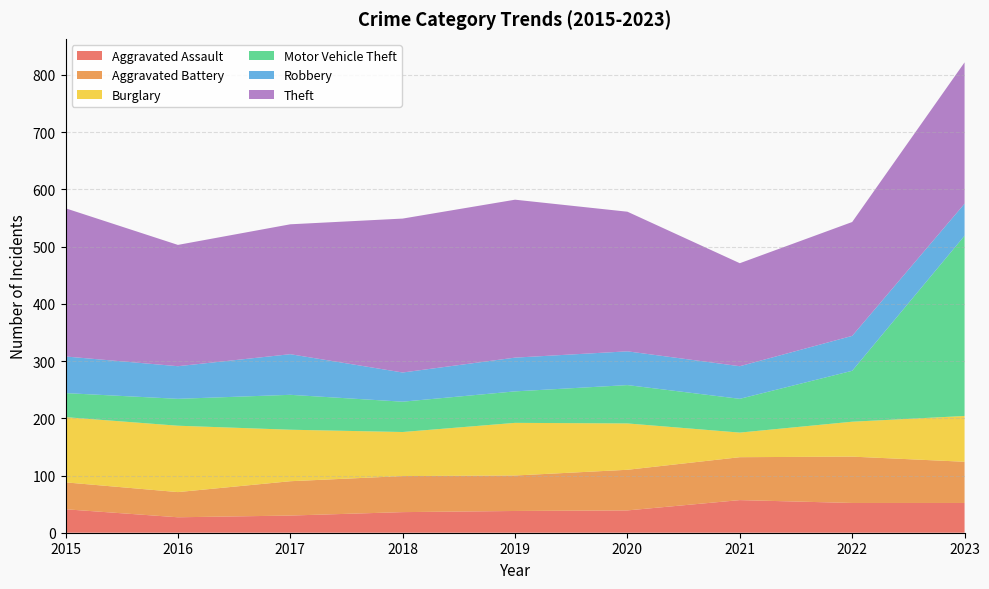

Reading left to right, list all the values displayed in this chart.

Aggravated Assault: 2015=41	2016=27	2017=30	2018=36	2019=38	2020=39	2021=57	2022=52	2023=52
Aggravated Battery: 2015=47	2016=44	2017=60	2018=63	2019=62	2020=71	2021=75	2022=81	2023=72
Burglary: 2015=114	2016=116	2017=90	2018=77	2019=92	2020=81	2021=43	2022=61	2023=80
Motor Vehicle Theft: 2015=42	2016=47	2017=61	2018=53	2019=55	2020=67	2021=59	2022=89	2023=315
Robbery: 2015=64	2016=57	2017=71	2018=51	2019=59	2020=59	2021=57	2022=61	2023=56
Theft: 2015=259	2016=212	2017=227	2018=269	2019=276	2020=244	2021=180	2022=199	2023=247